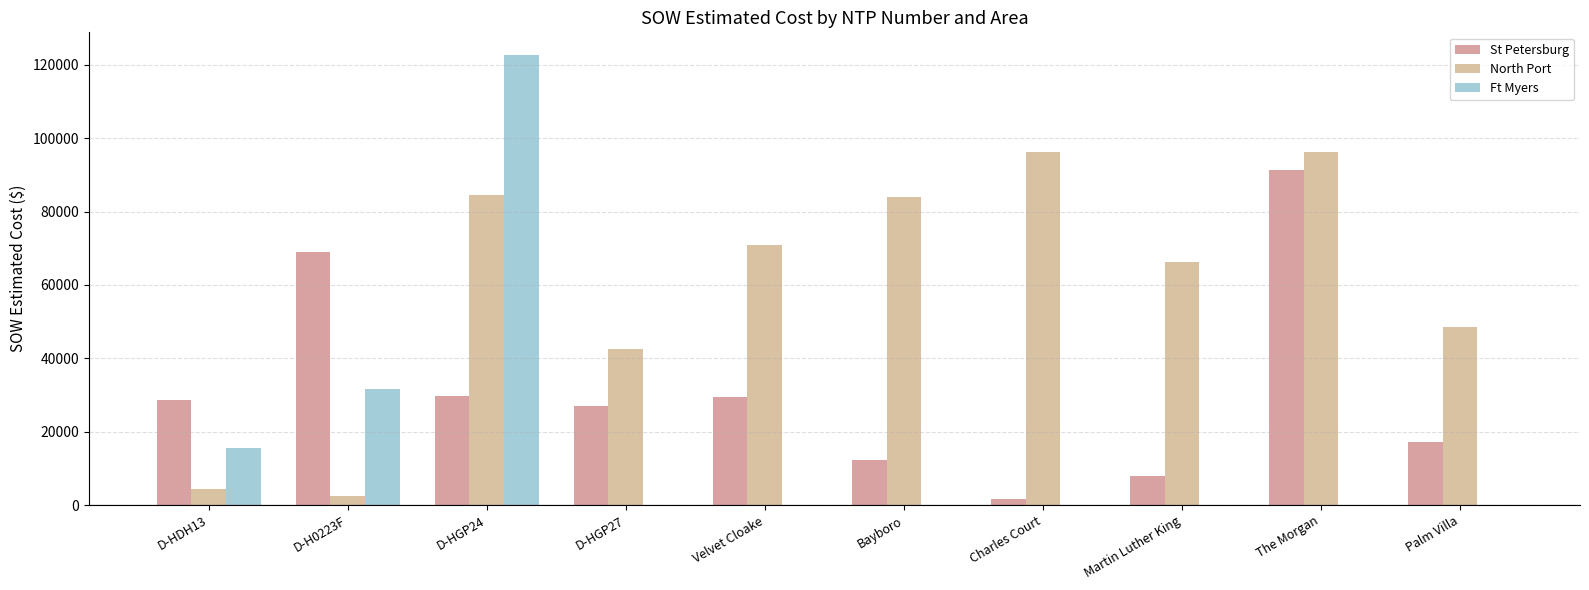

Which label corresponds to the largest value in the chart?

D-HGP24